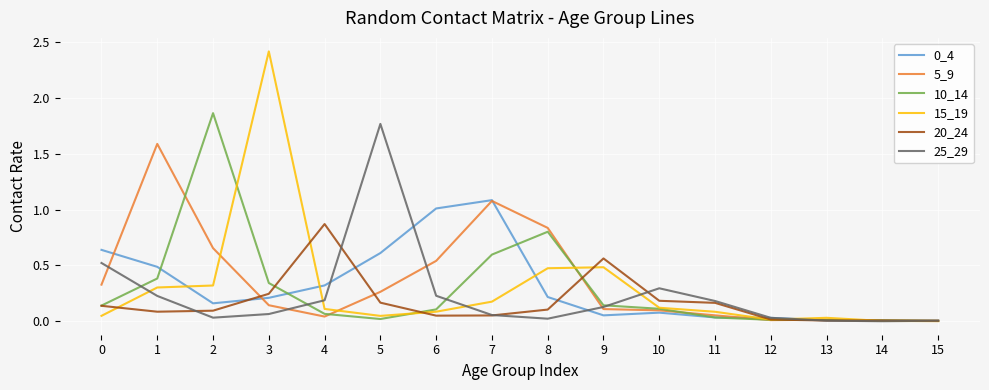

What is the maximum value shown in the chart?

2.4